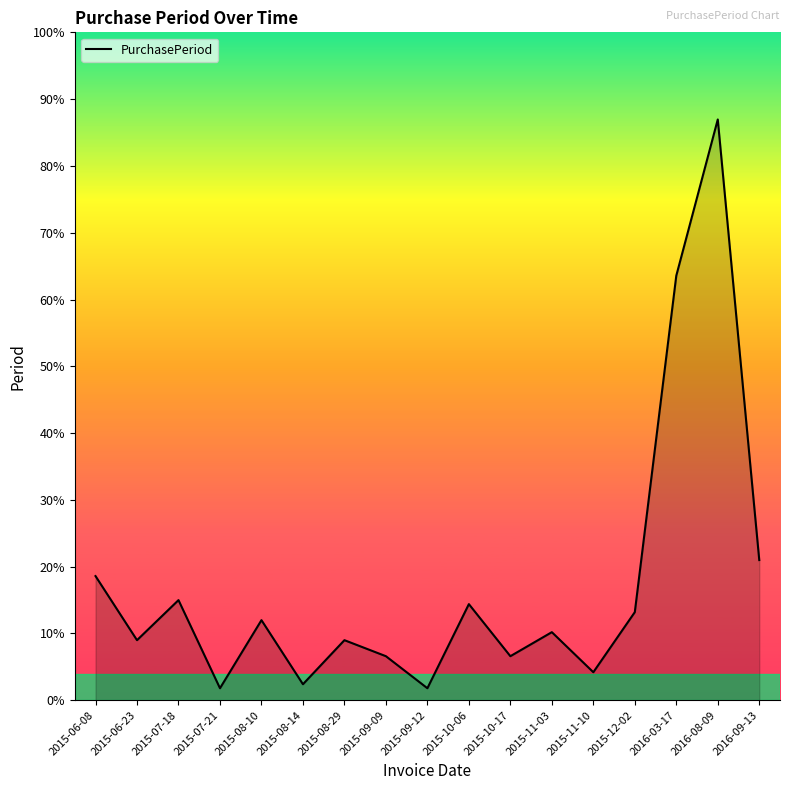

At which label does the data first exceed 17?

2015-06-08